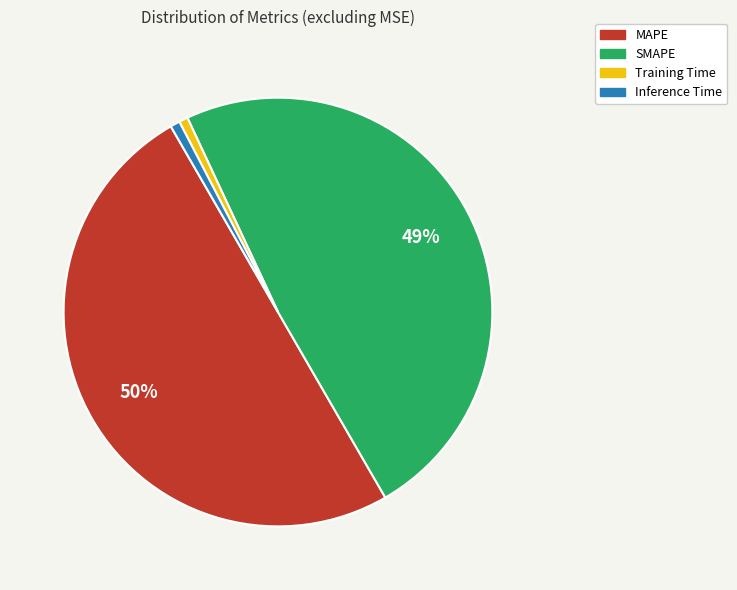

Which category has the biggest portion of the pie?

MAPE